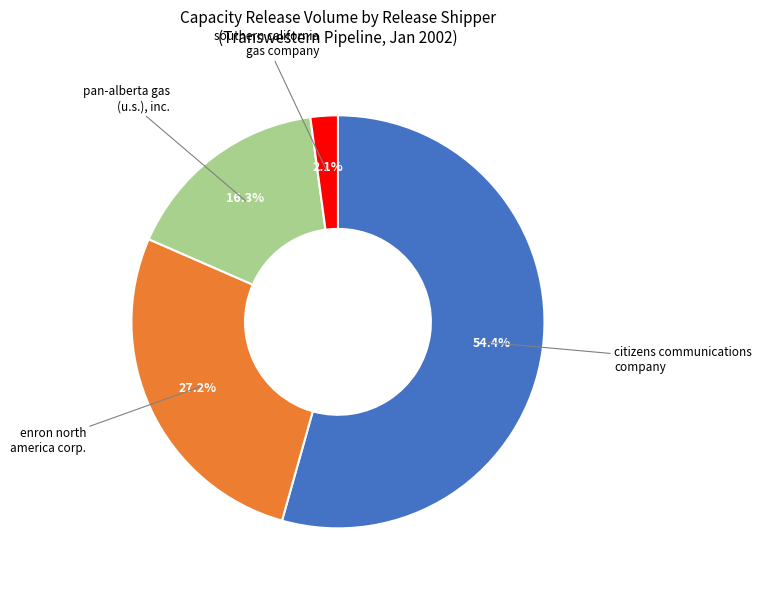

Is there a majority slice in this chart?

Yes